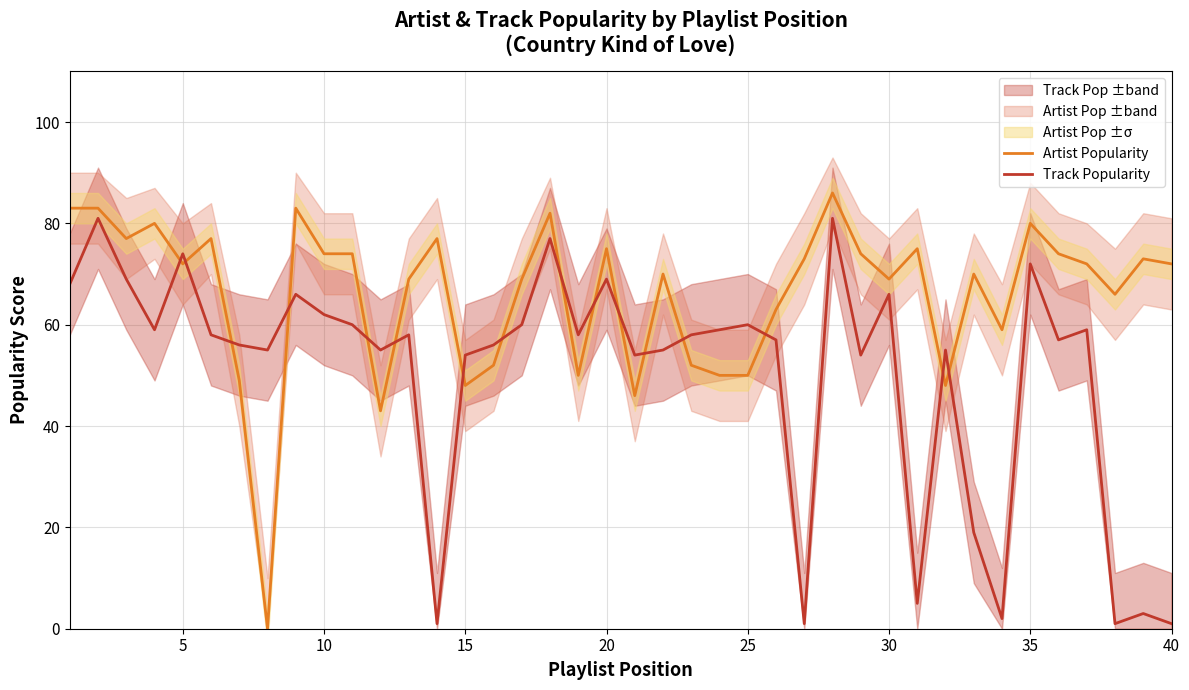

At how many categories does at least one series exceed 46?

40